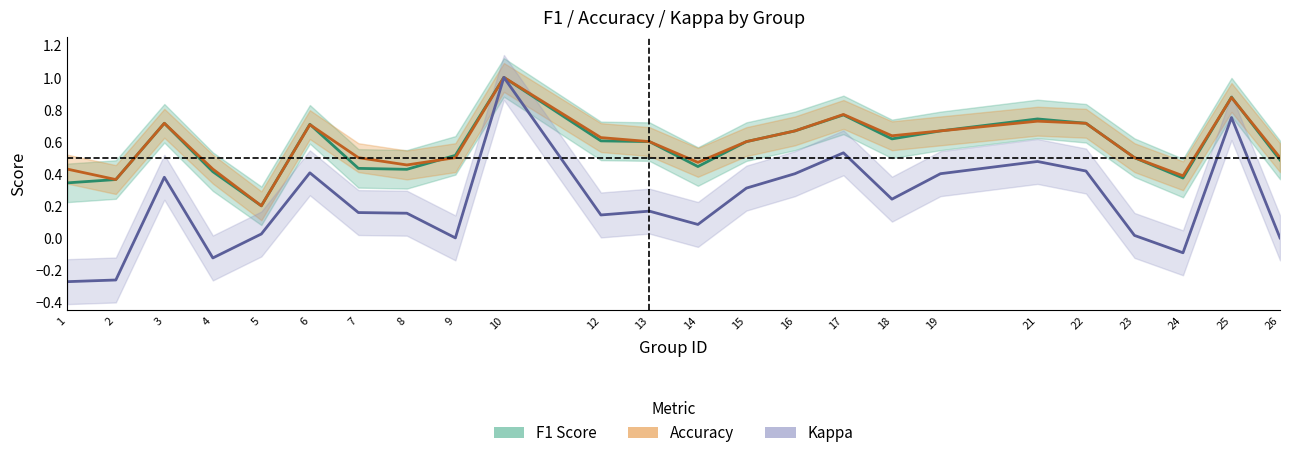

At which category does the chart reach its peak across all series?

10